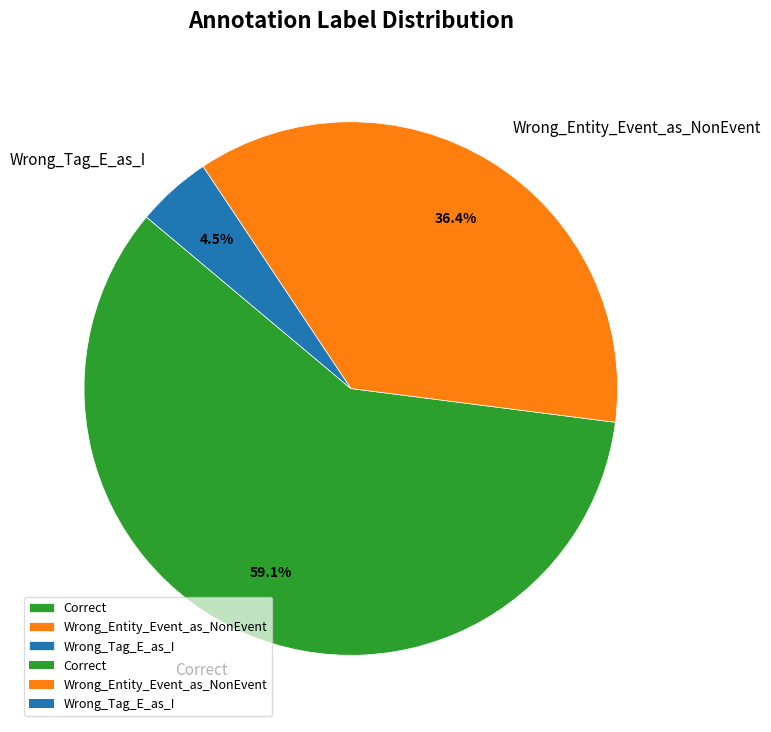

How many segments does this pie chart have?

3